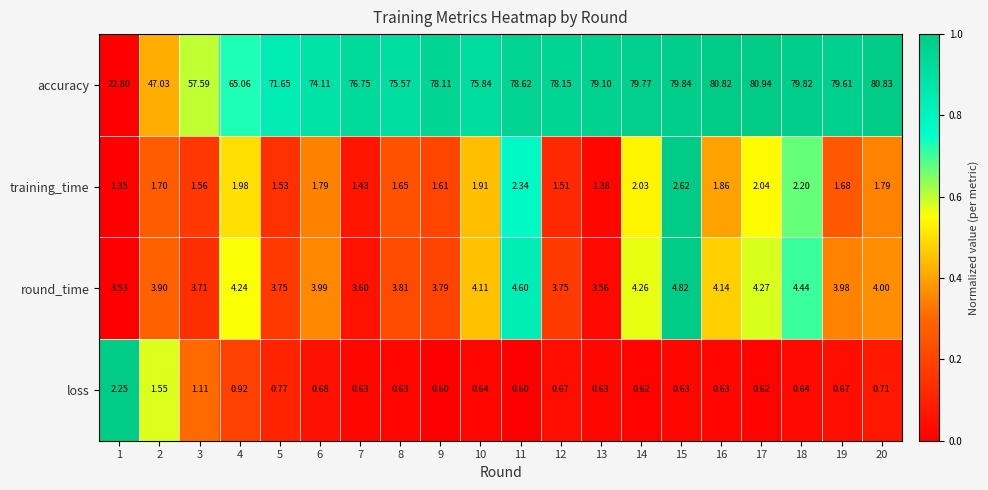

Which series has the largest range (max minus min)?

accuracy